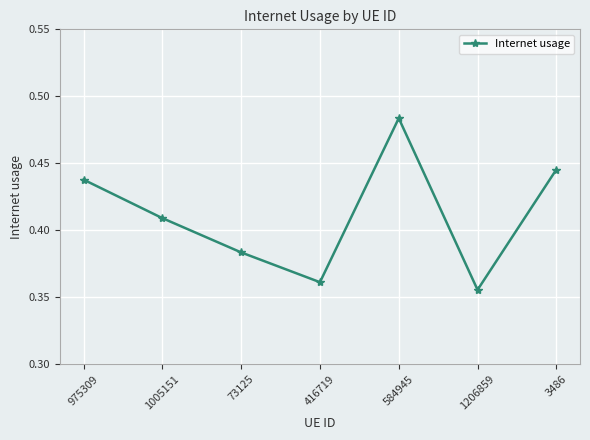

Which category has the highest value across all series?

584945